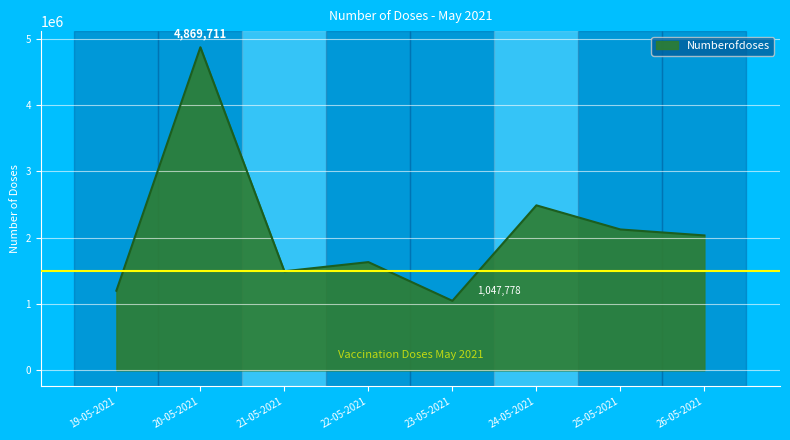

What position from the right is 23-05-2021?

4